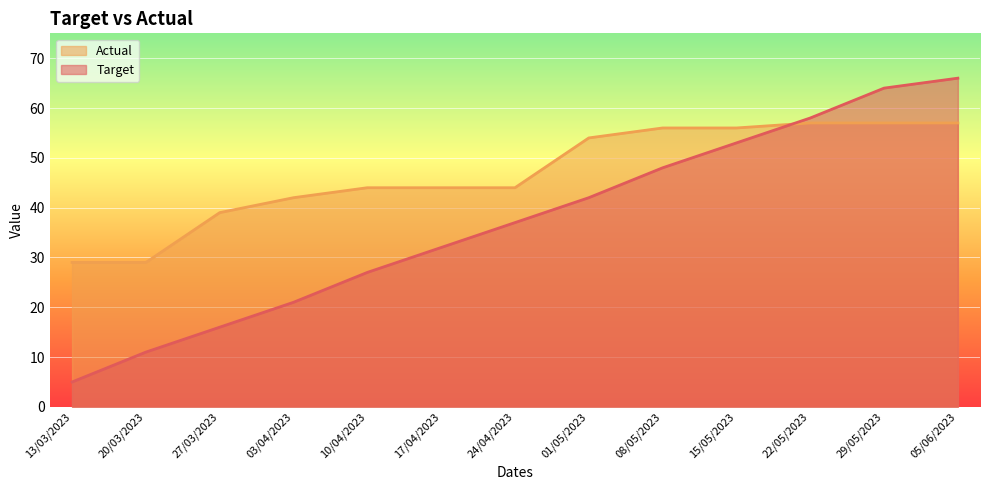

At which label does Actual first exceed 44?

01/05/2023